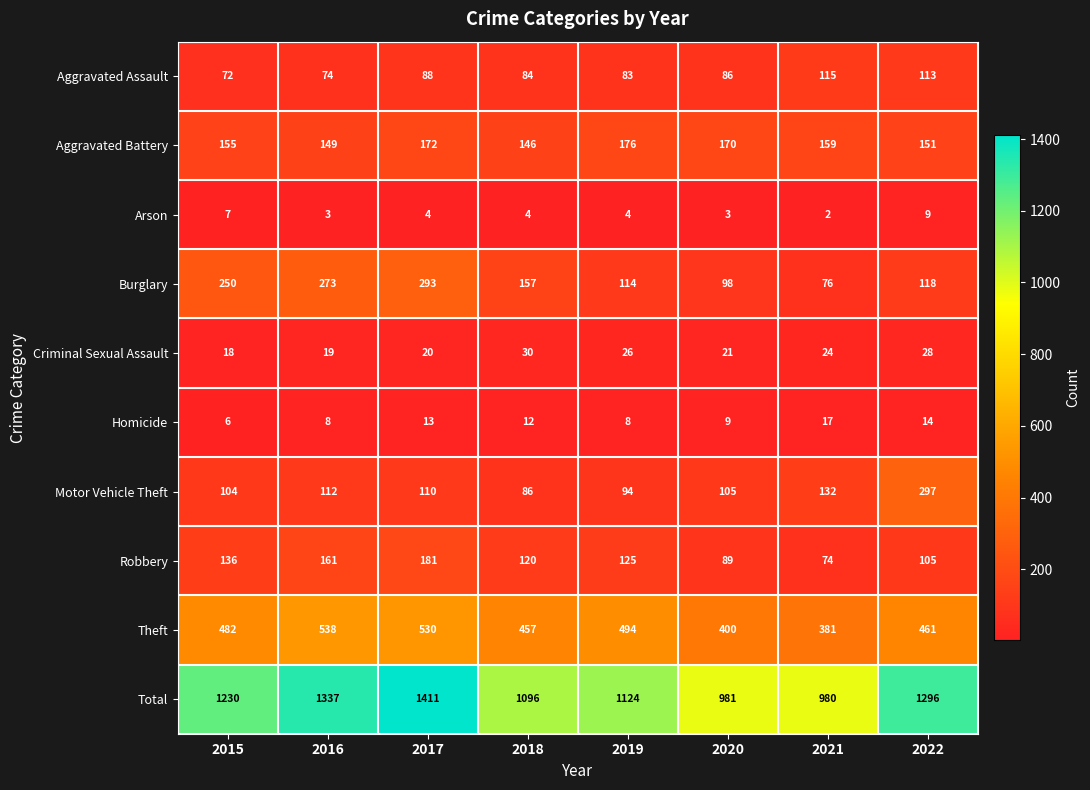

What is the lowest value of the Motor Vehicle Theft series?

86